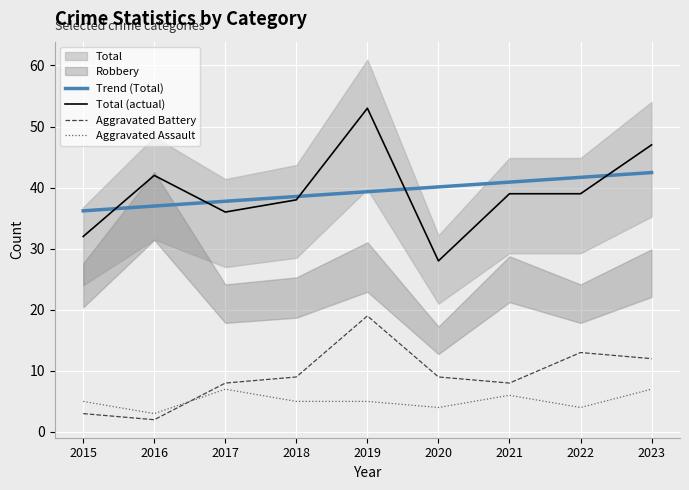

Reading right to left, what are all the values shown in this chart?

Aggravated Assault: 2023=7	2022=4	2021=6	2020=4	2019=5	2018=5	2017=7	2016=3	2015=5
Aggravated Battery: 2023=12	2022=13	2021=8	2020=9	2019=19	2018=9	2017=8	2016=2	2015=3
Total: 2023=47	2022=39	2021=39	2020=28	2019=53	2018=38	2017=36	2016=42	2015=32